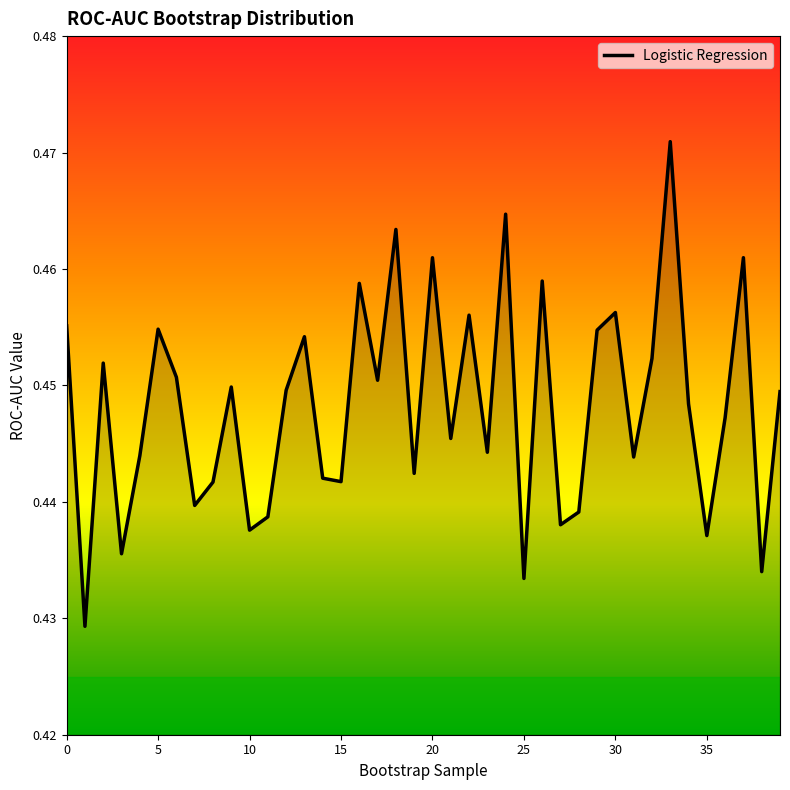

How many values are between 0 and 1?

40